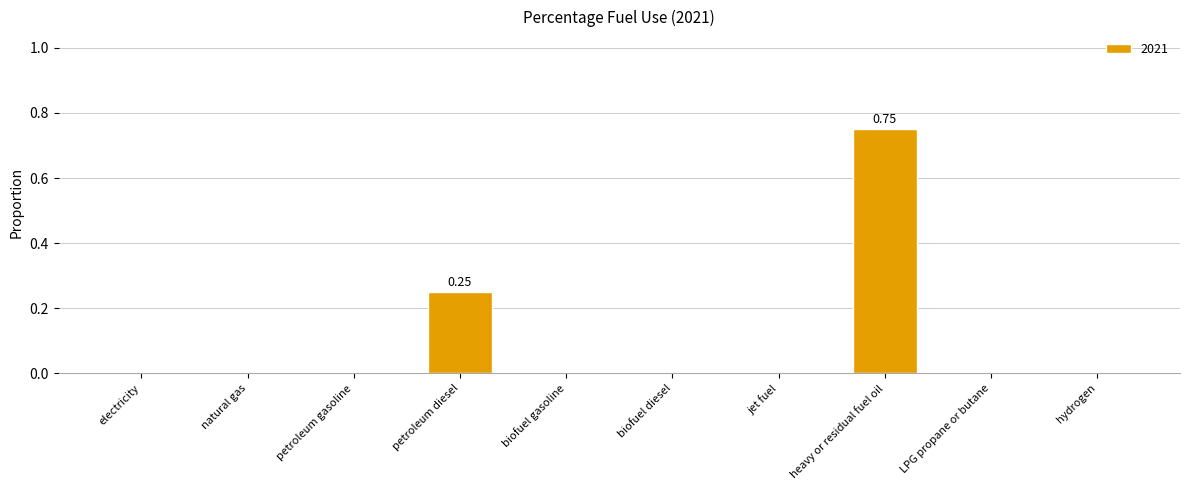

Which label corresponds to the largest value in the chart?

heavy or residual fuel oil